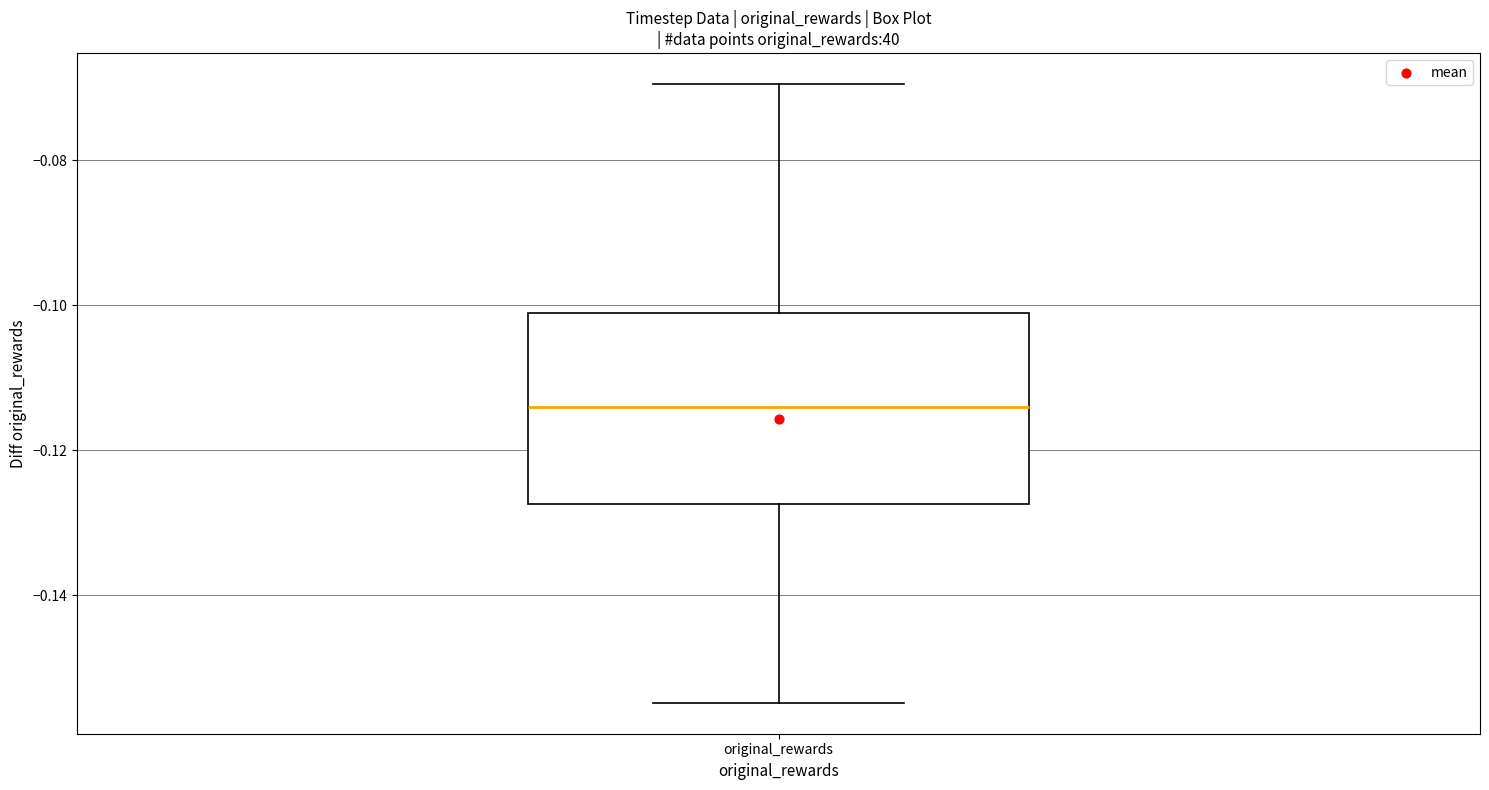

Transcribe this box plot: give where the median line is, the range the box spans, and where the two whiskers end, as read against the y-axis. The values are not printed on the chart, so give them approximately, as read against the axis.

median -0.114, box -0.128 to -0.102, whiskers -0.154 to -0.070